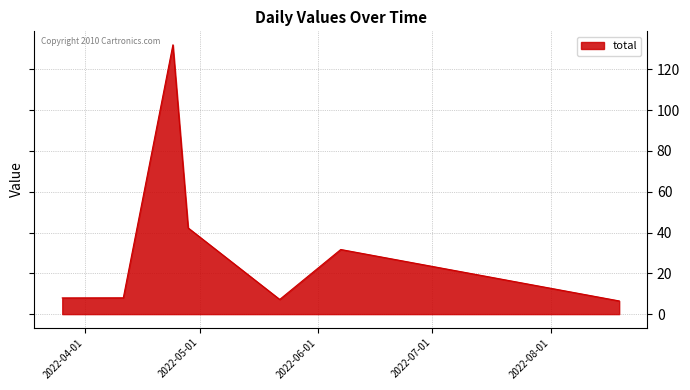

True or false: there are more than 2 points higher than both neighbors.

False